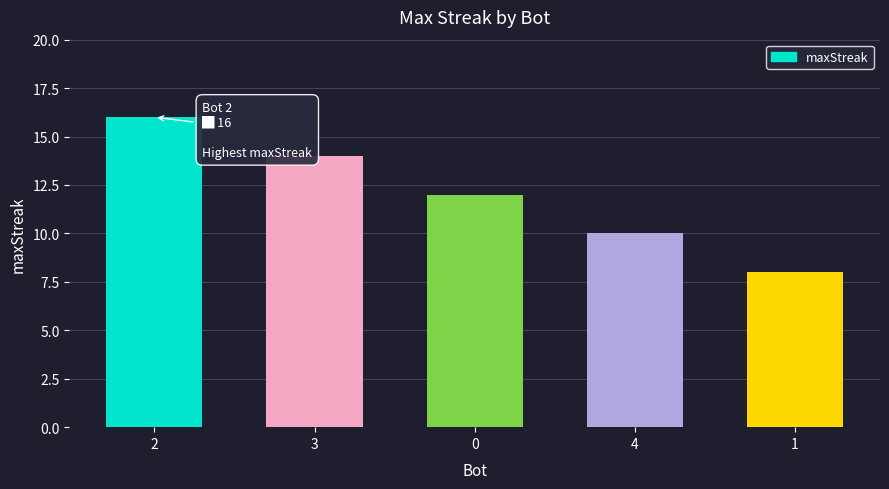

What is the smallest value displayed?

8